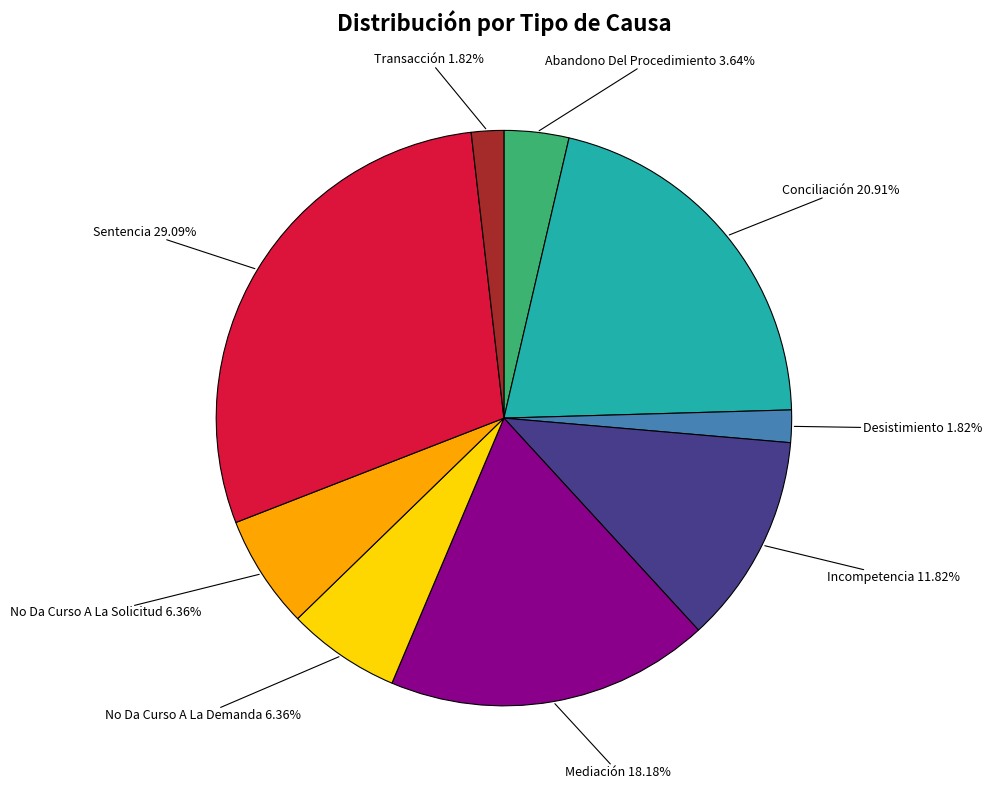

What percentage do Incompetencia and Transacción together represent?

13.6%